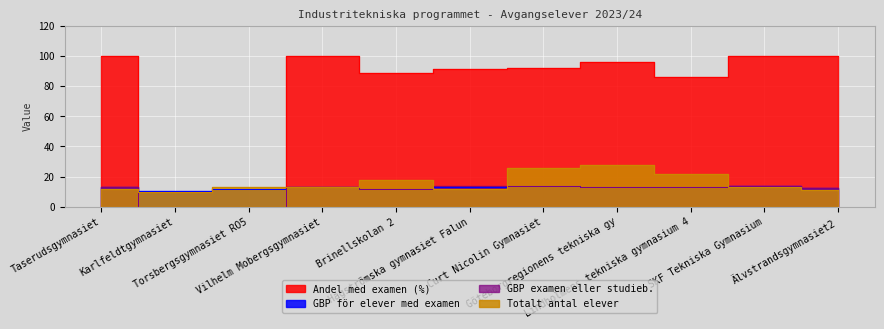

What is the spread (max minus min) of values at Göteborgregionens tekniska gy?

83.3